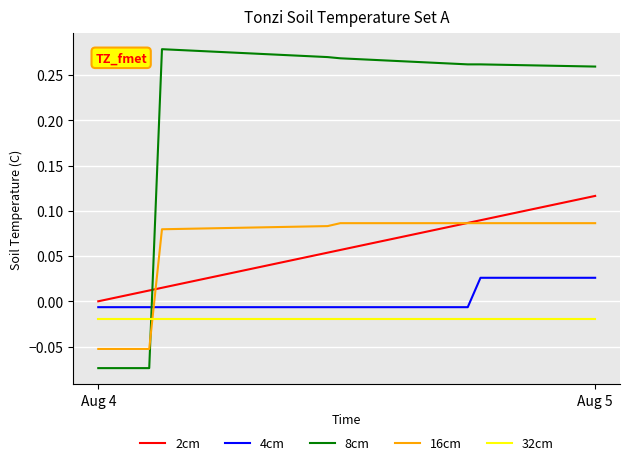

True or false: 4cm and 16cm cross at least once.

True